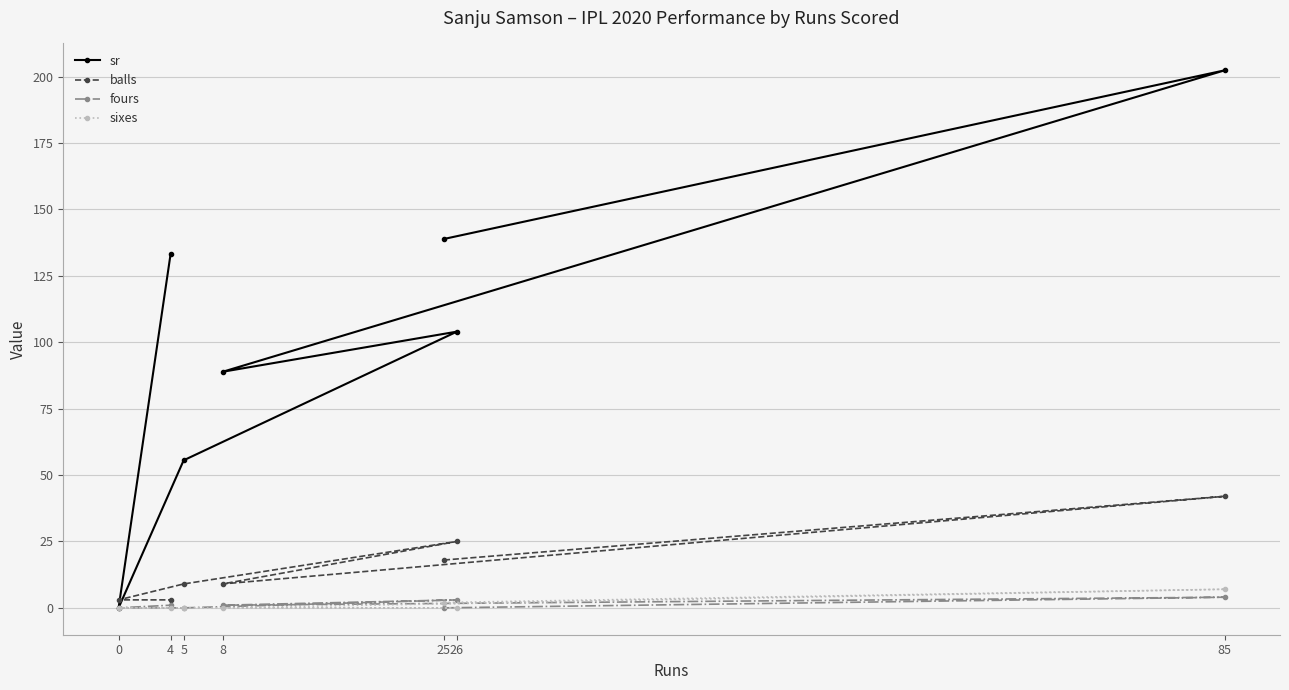

How many lines are shown in the chart?

4